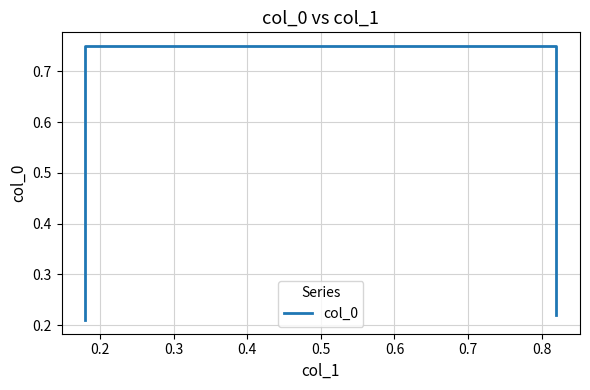

What is the value of the 1st point from the left?

0.2